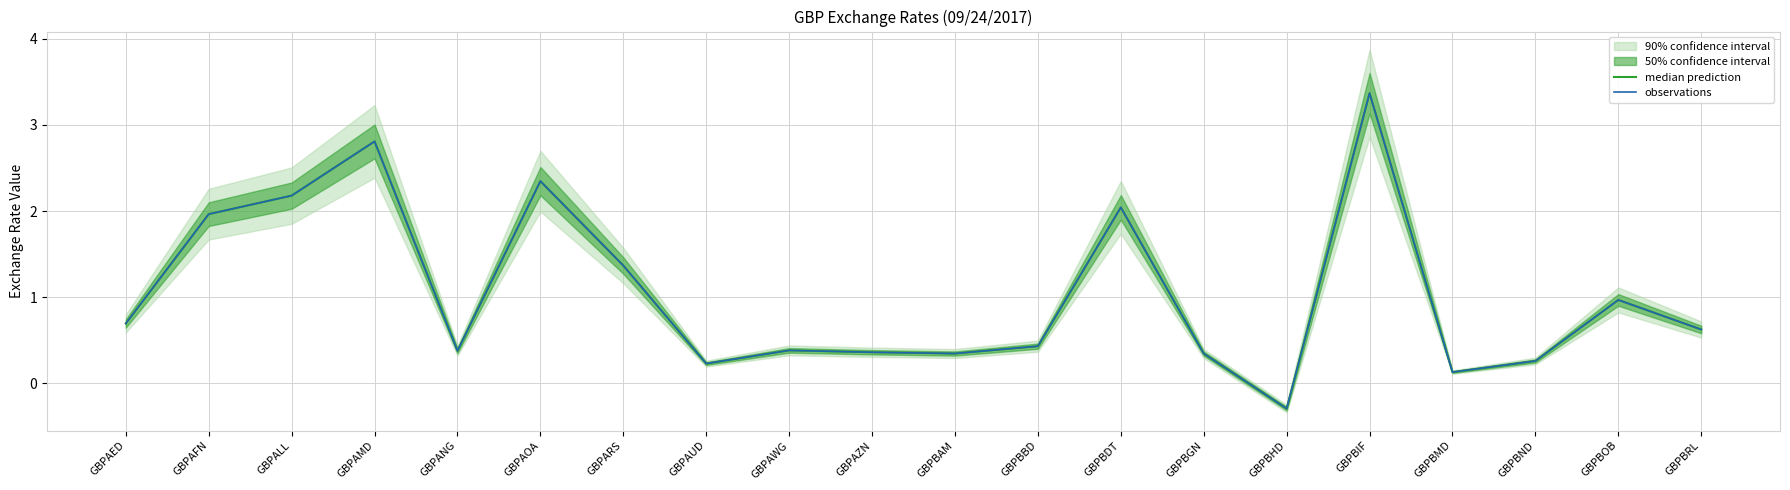

What is the sum of all median prediction values?

20.9